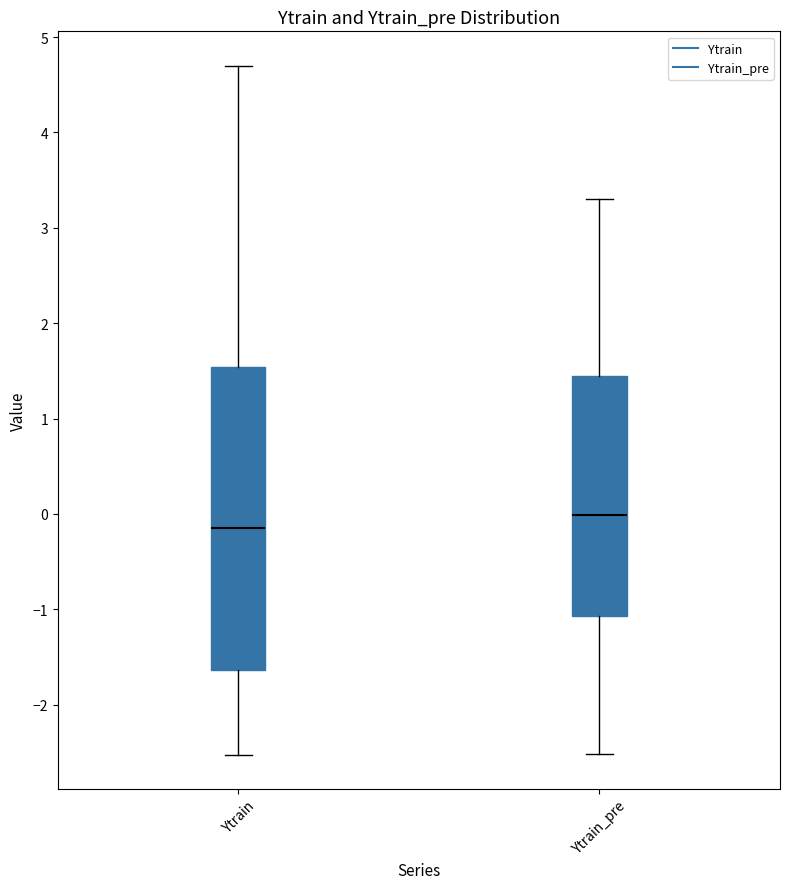

Which box is the tallest, from its lower edge to its upper edge?

Ytrain